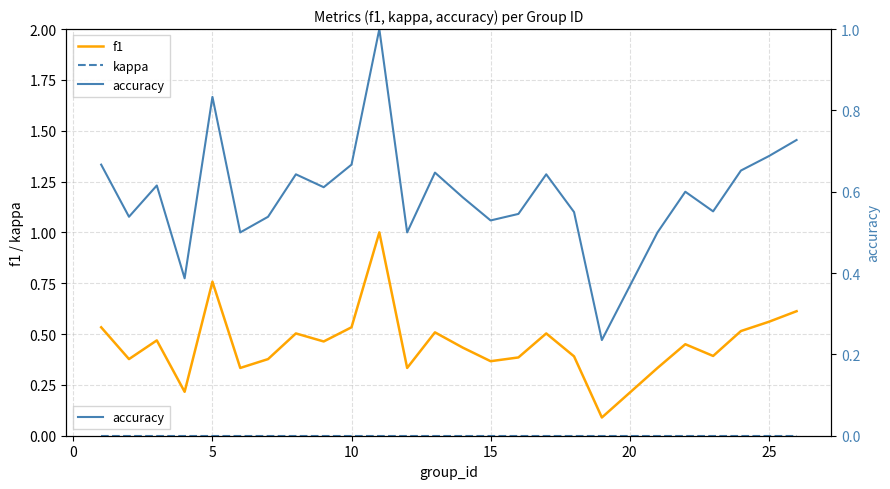

Where is the first local maximum for f1?

5